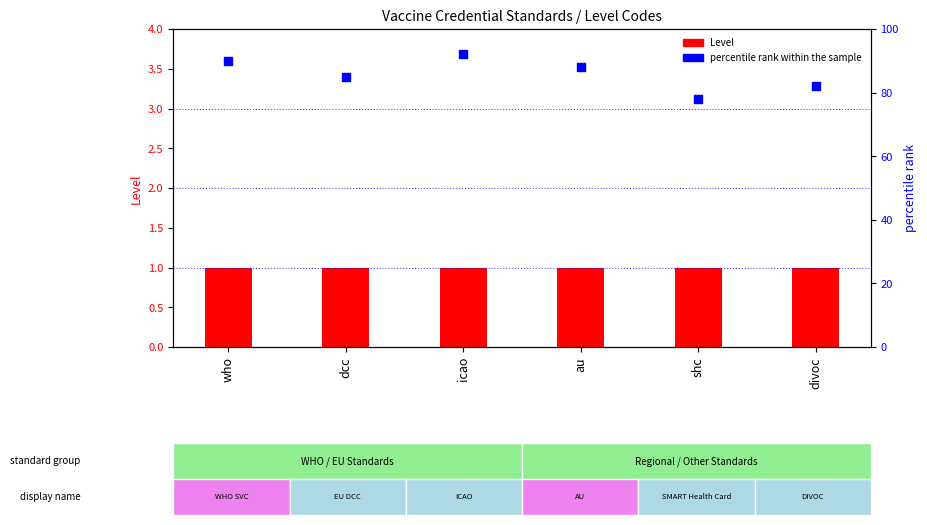

Which series has the largest Y range (max minus min)?

percentile rank within the sample